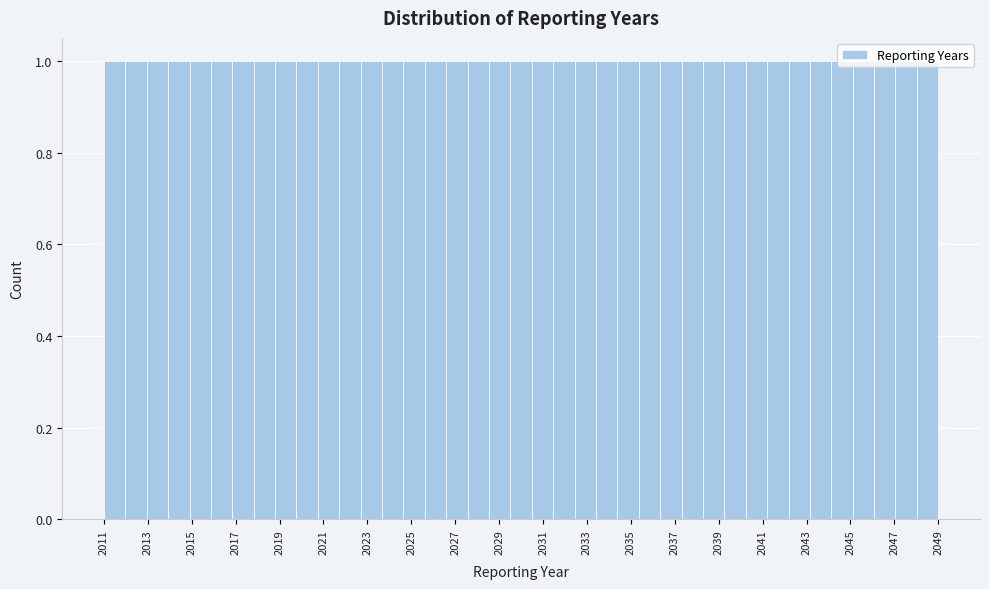

How tall is the bar that spans 2033.4 to 2034.4 on the x-axis? Neither the bar edges nor the heights are printed on the chart, so give them approximately, as read against the axes.

1